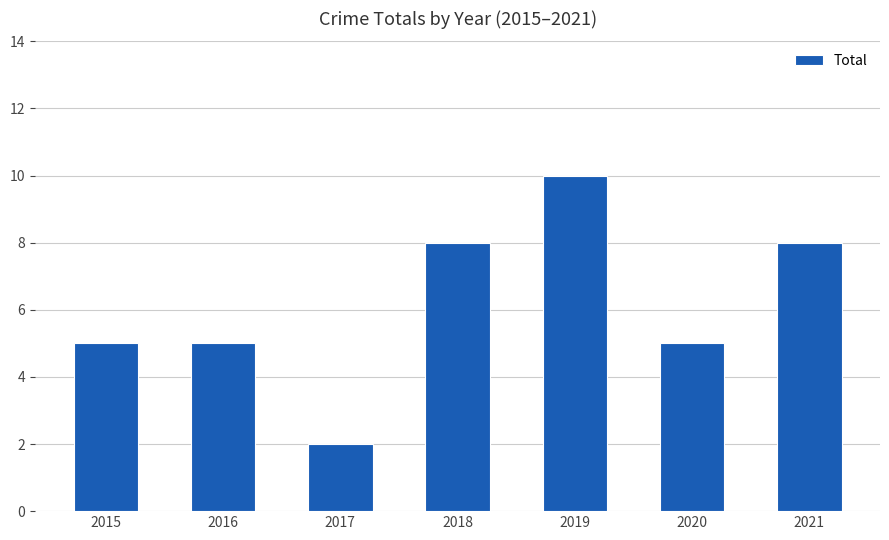

Are the bars grouped side by side (vs. stacked)?

No